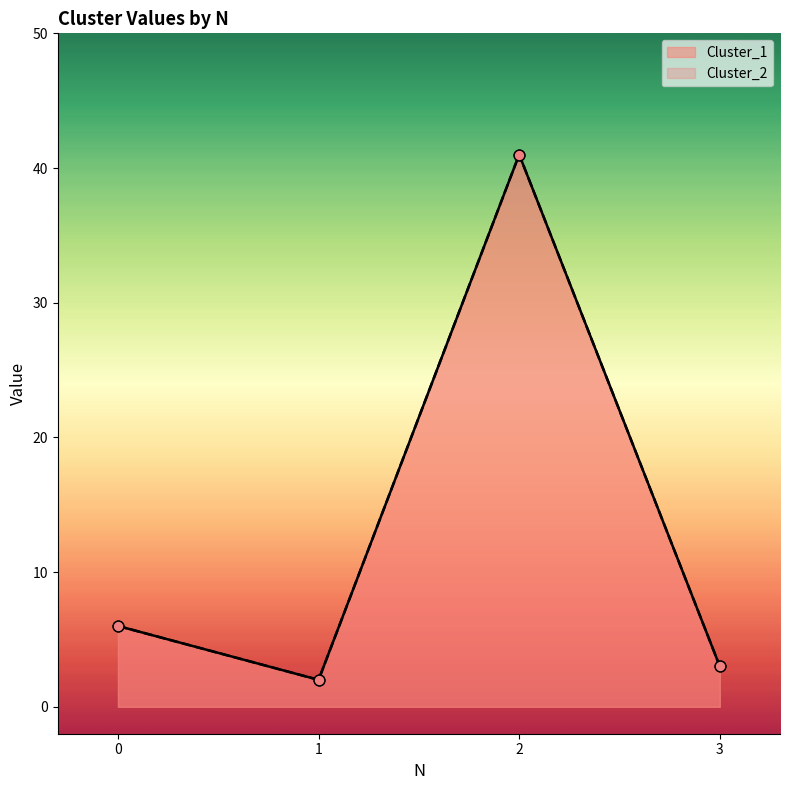

What is the total value across all series at 1?

4